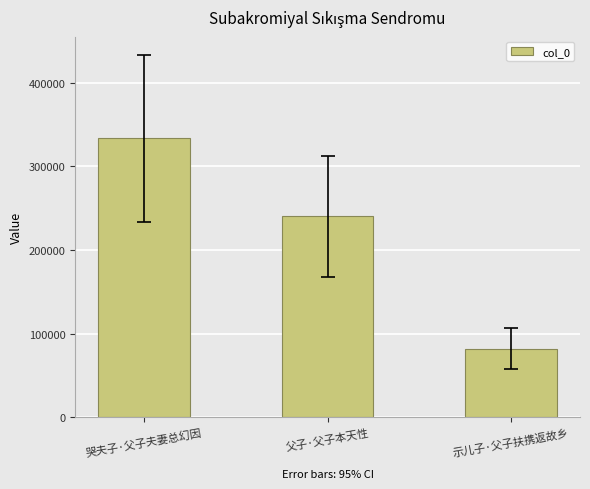

Reading left to right, transcribe all the data shown in this chart.

哭夫子·父子夫妻总幻因=333198	父子·父子本天性=240281	示儿子·父子扶携返故乡=81684